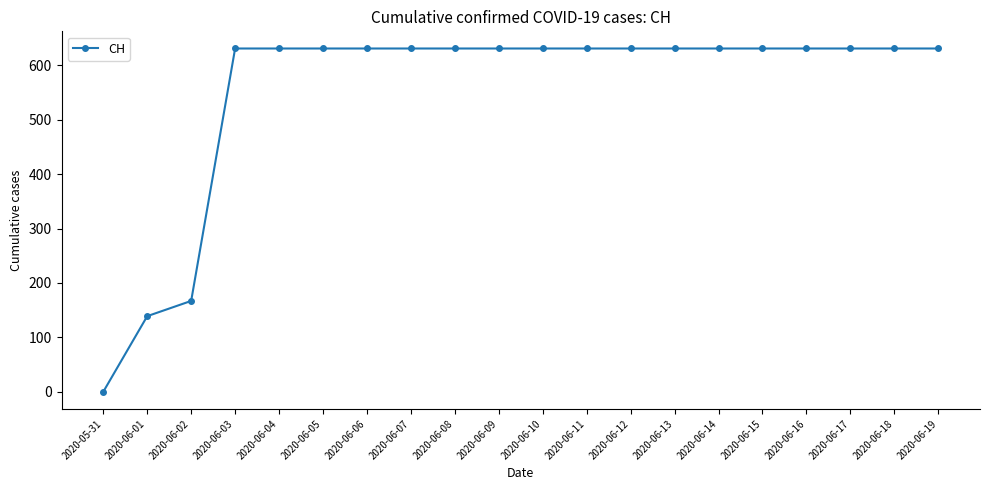

Approximately how many times larger is the value at 2020-06-18 compared to 2020-06-08?

1.0